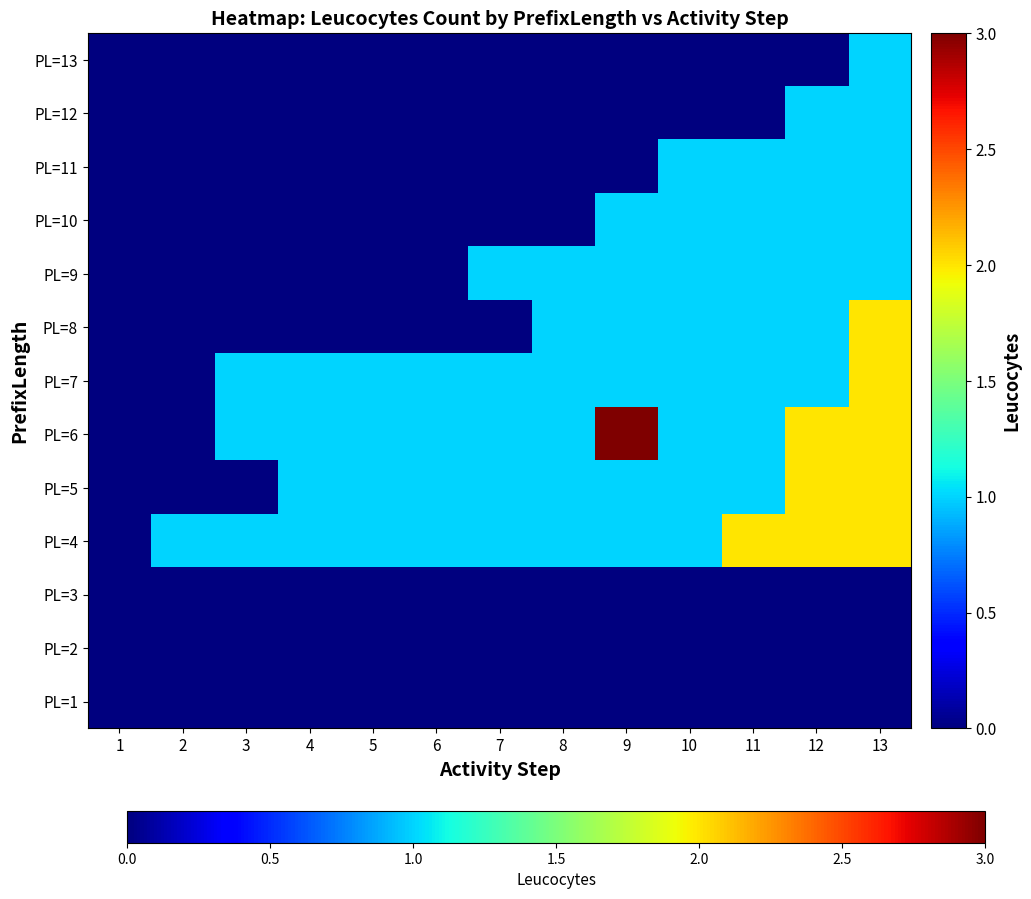

Count the number of data series in this chart.

13